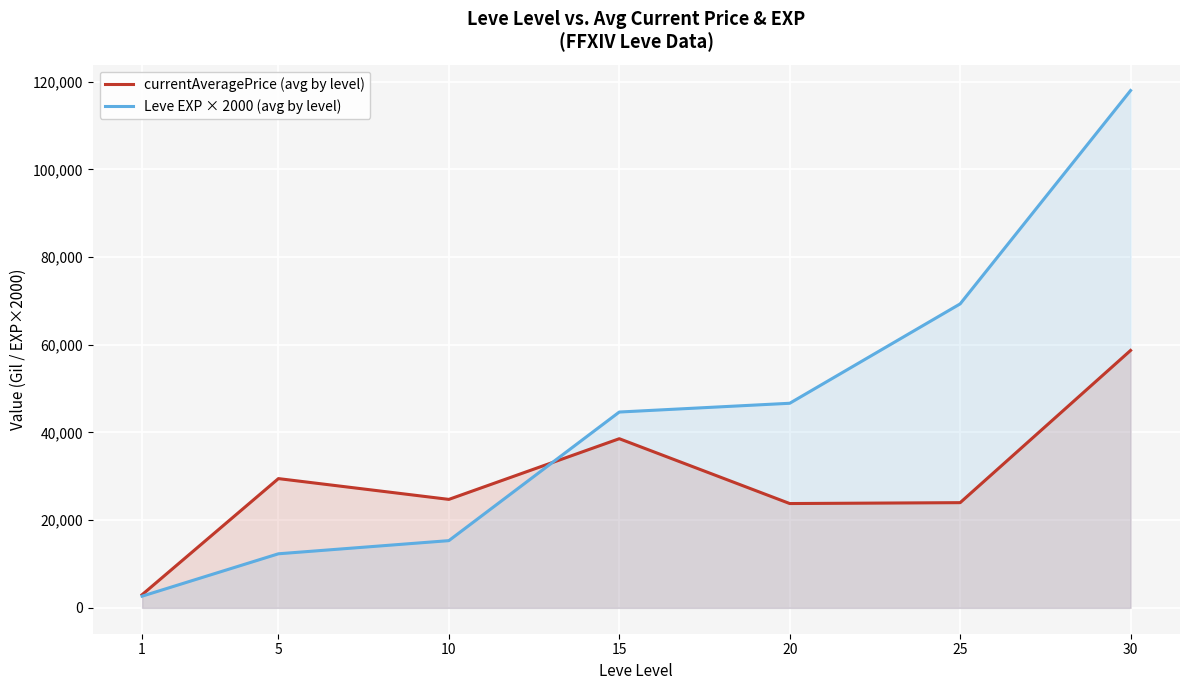

Reading left to right, transcribe all the data shown in this chart.

currentAveragePrice (avg by level): 2996.7	29483.3	24741.0	38582.7	23793.5	23995.8	58719.5
Leve EXP × 2000 (avg by level): 2666.7	12333.3	15333.3	44666.7	46666.7	69333.3	118000.0